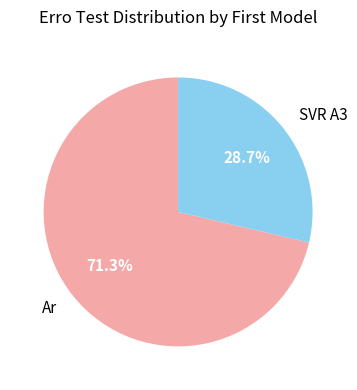

What is the largest slice in the pie chart?

Ar